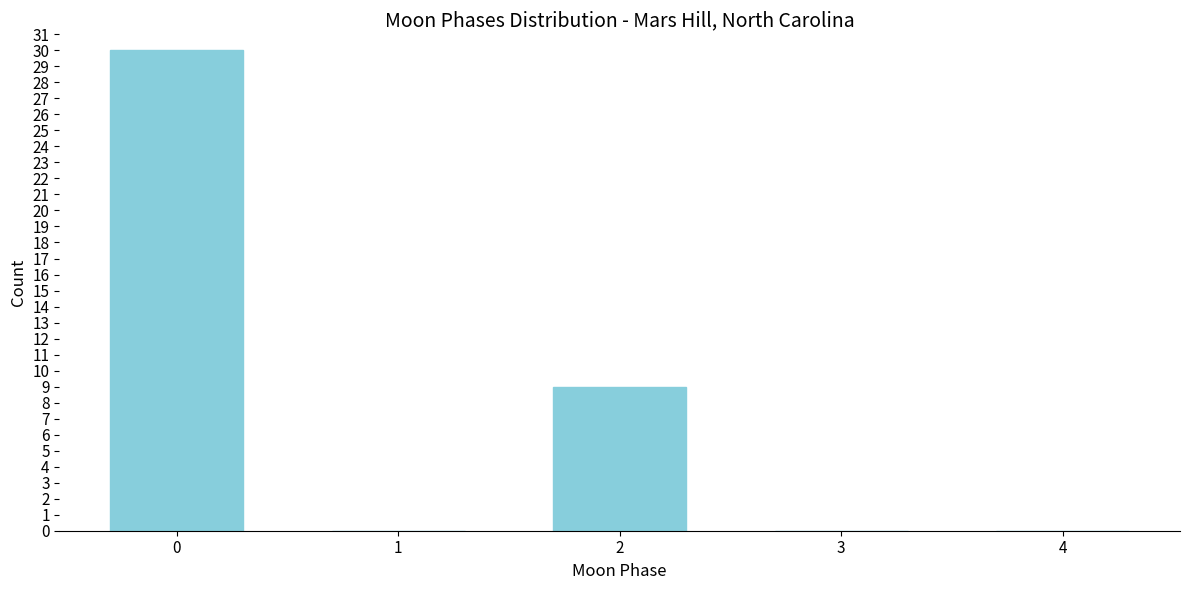

Reading right to left, list all the values displayed in this chart.

4=0	3=0	2=9	1=0	0=30